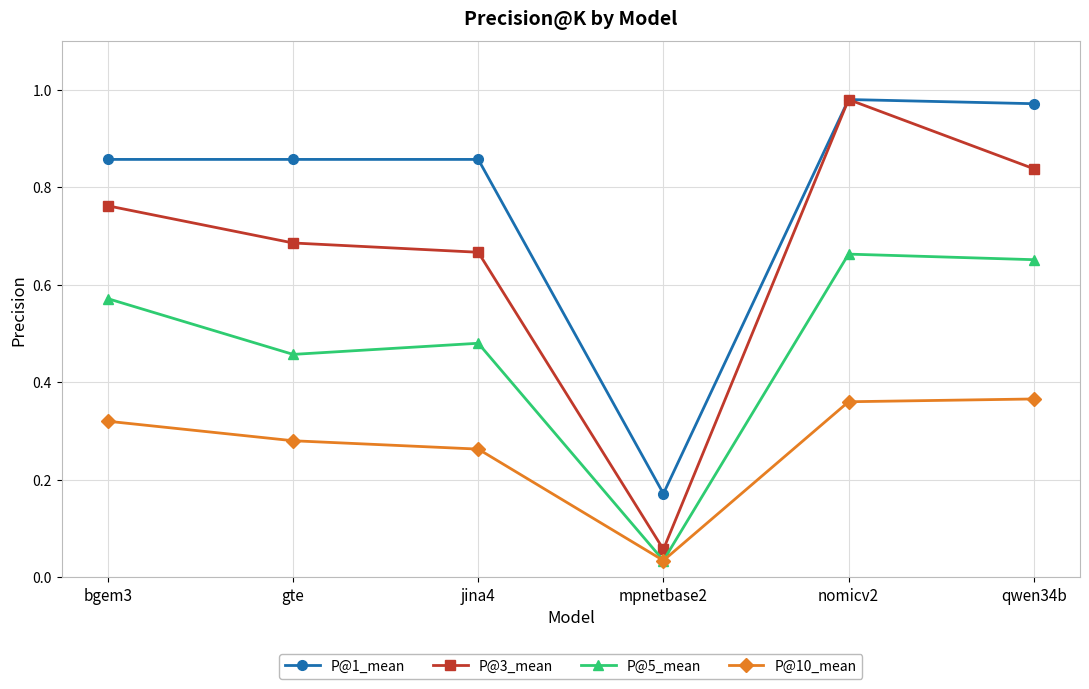

How many P@10_mean values are between 0 and 1?

6